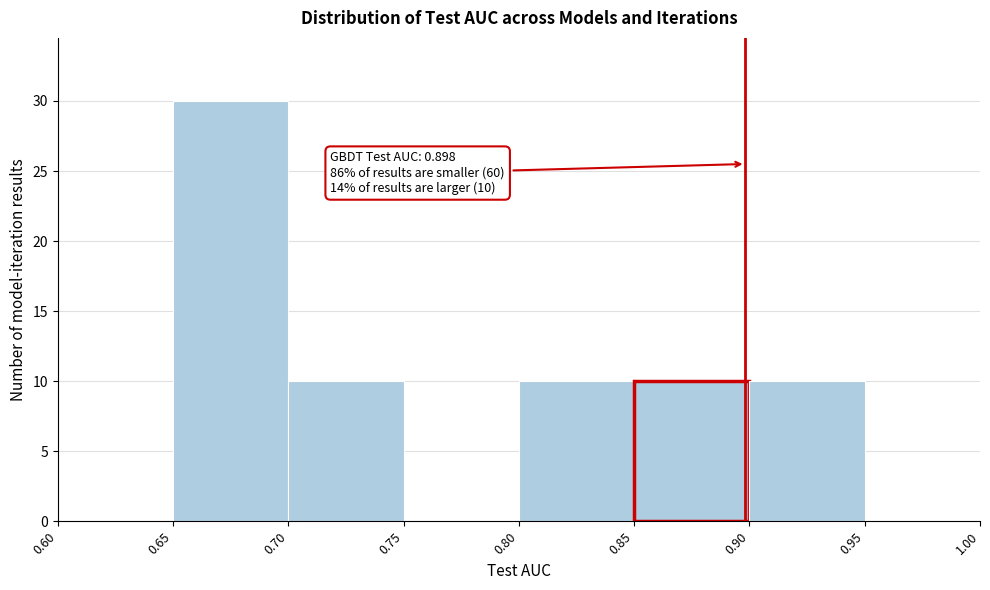

Over which range of the x-axis is the bar tallest?

0.65 to 0.70